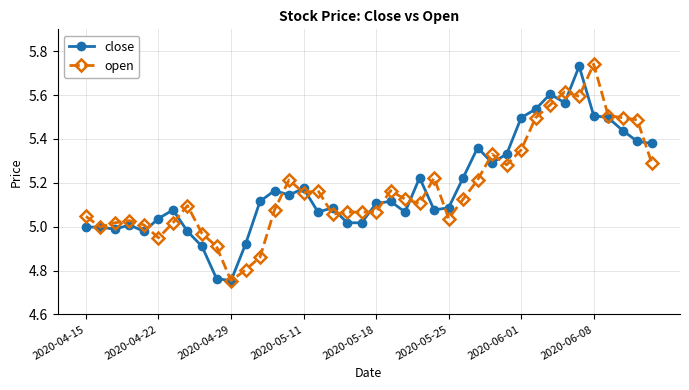

True or false: close has more than 2 points higher than both neighbors.

True